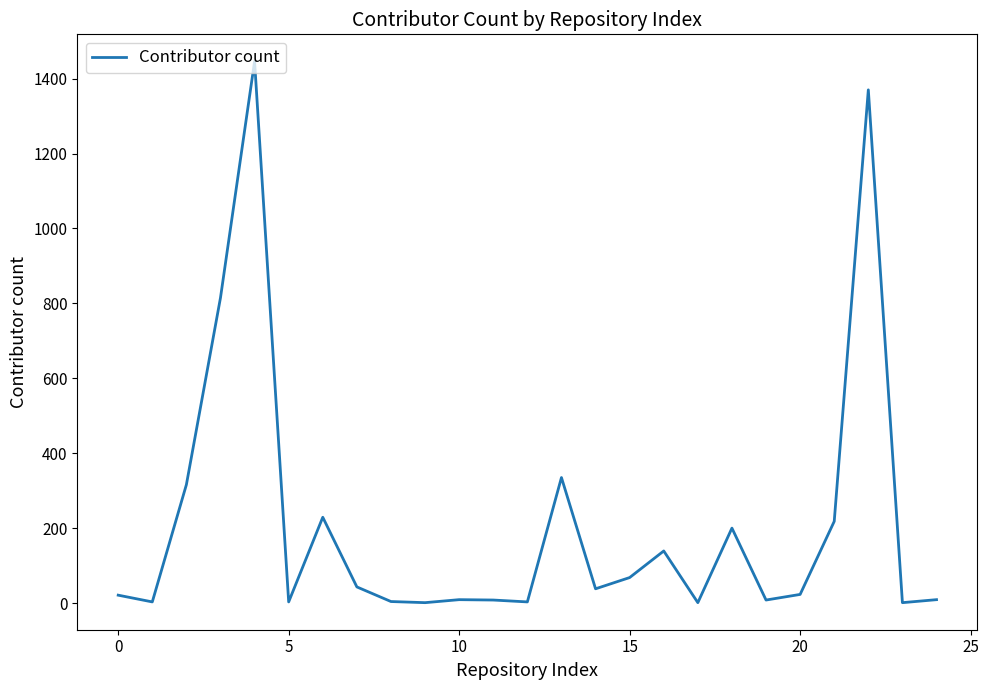

What is the maximum value shown in the chart?

1446